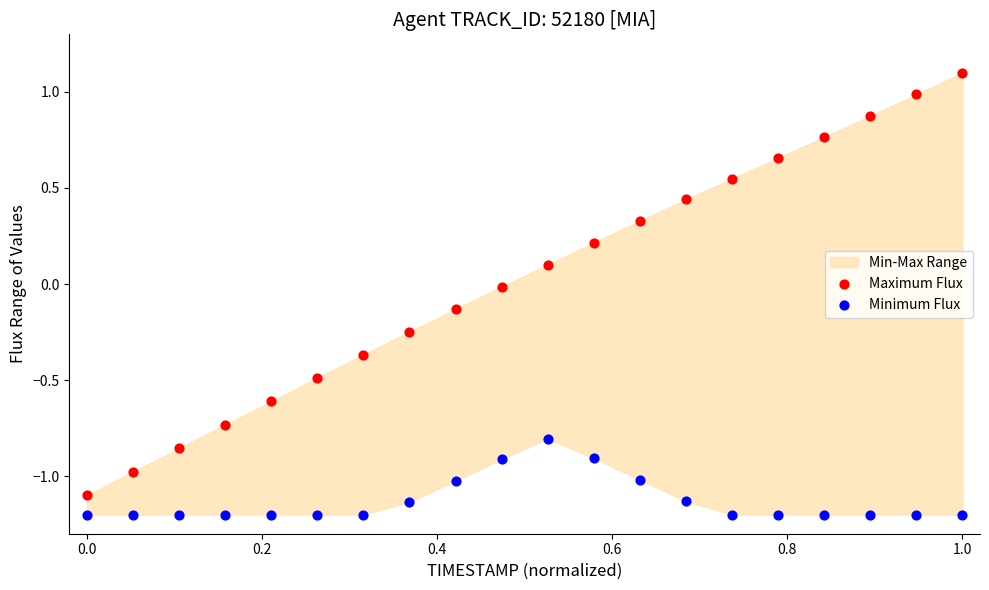

Across all data points, what is the range of Y values (max minus min)?

2.3